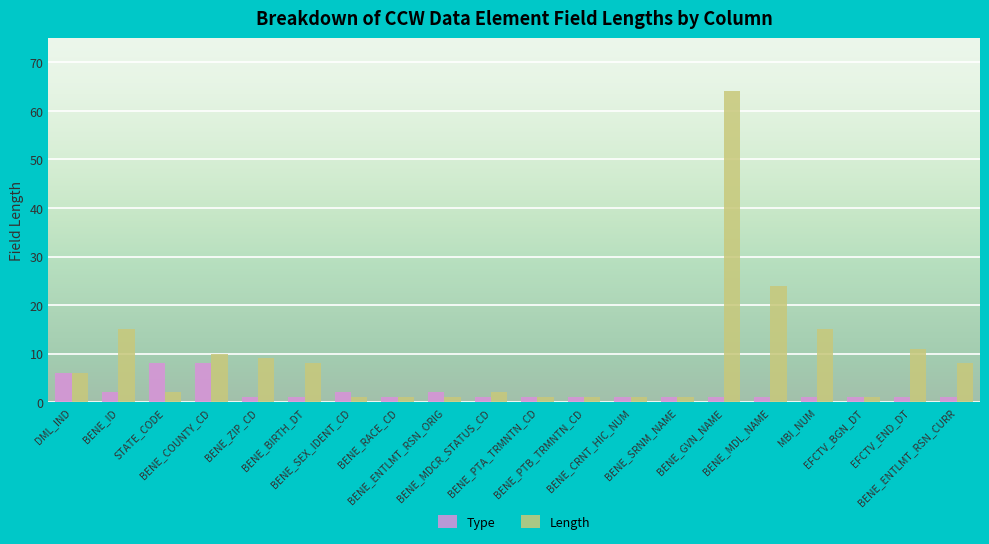

How many data points does each series have?

20